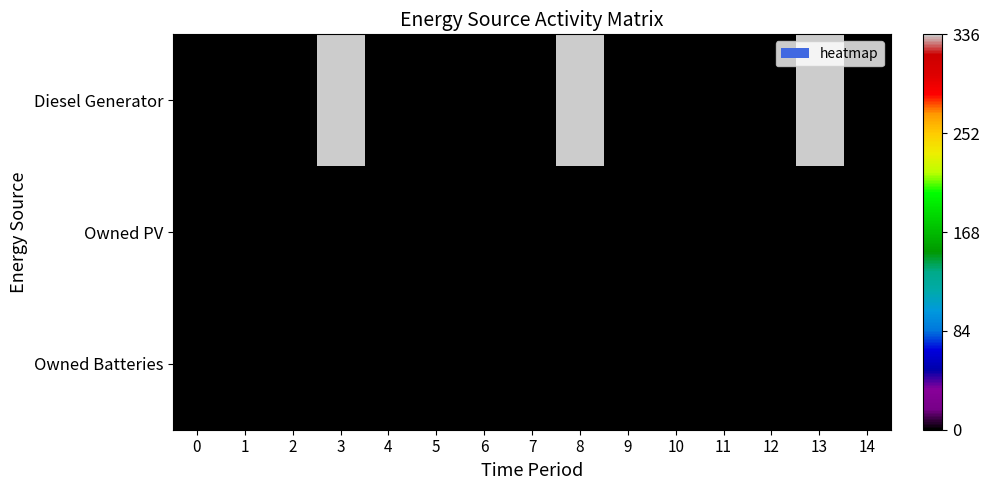

What is the maximum value shown in the chart?

336